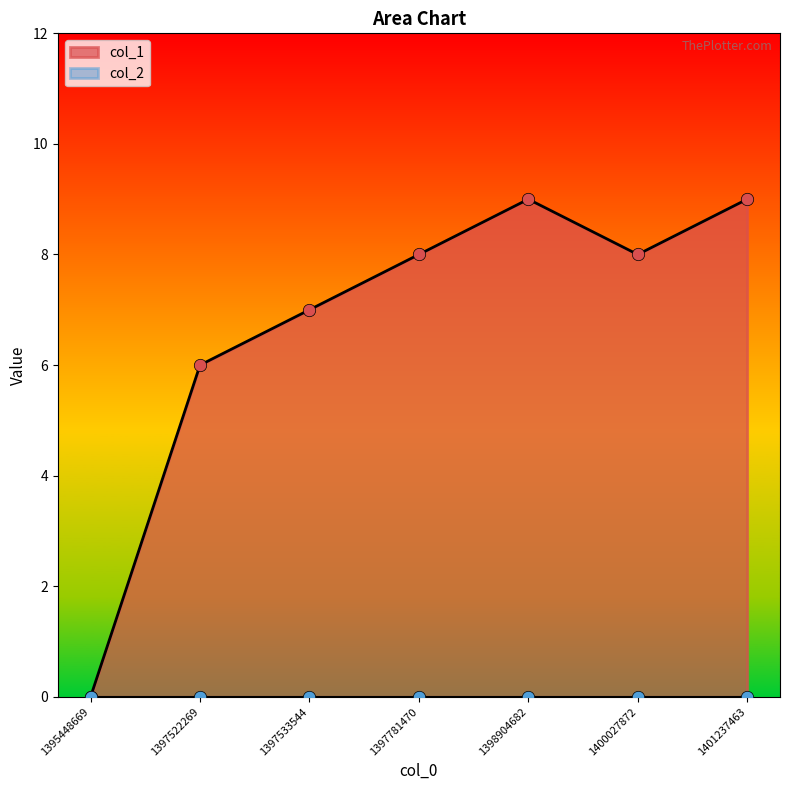

Approximately how many times larger is the value at 1397522269 compared to 1398904682?

0.7